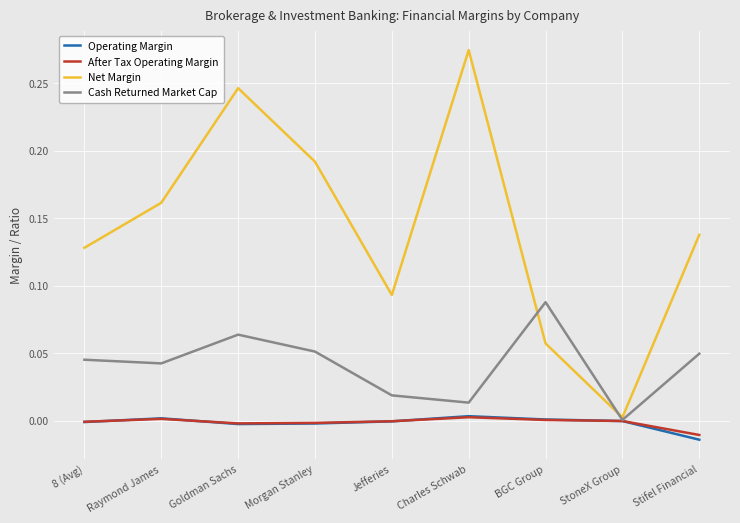

How many lines are shown in the chart?

4